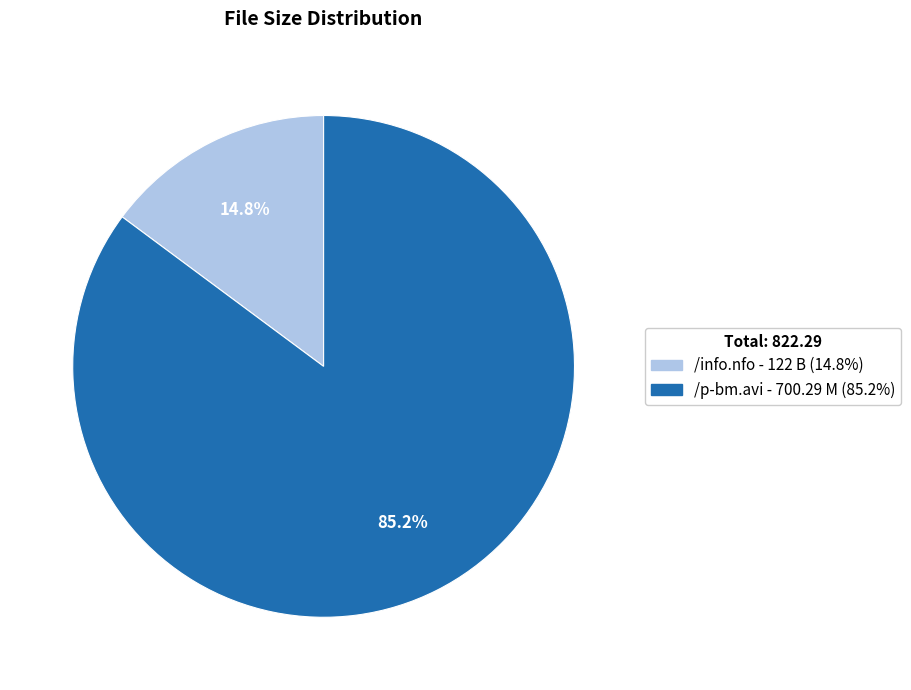

To the nearest percent, what is the average slice percentage?

50%